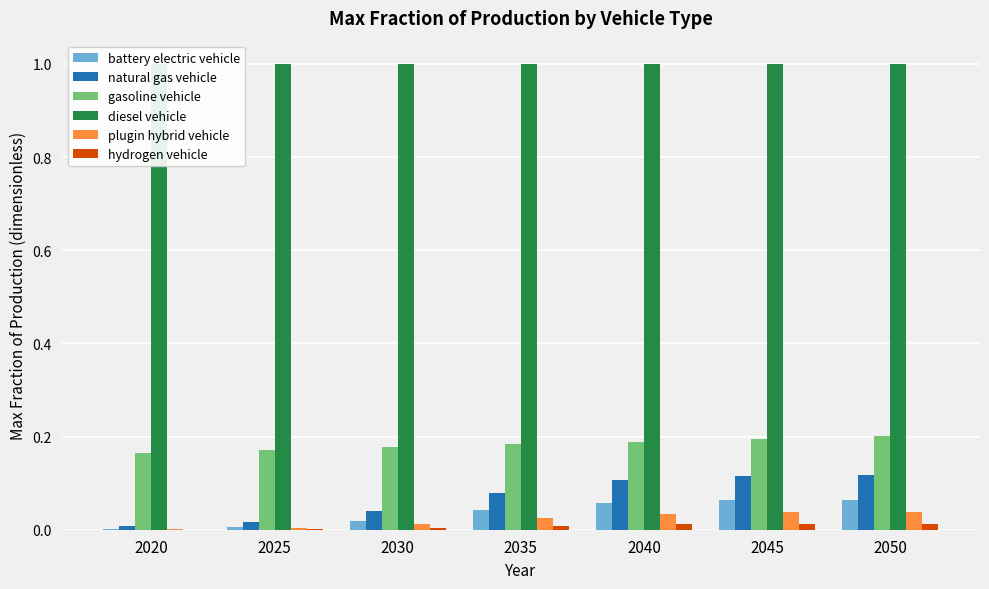

At which category is the sum across all series the highest?

2050